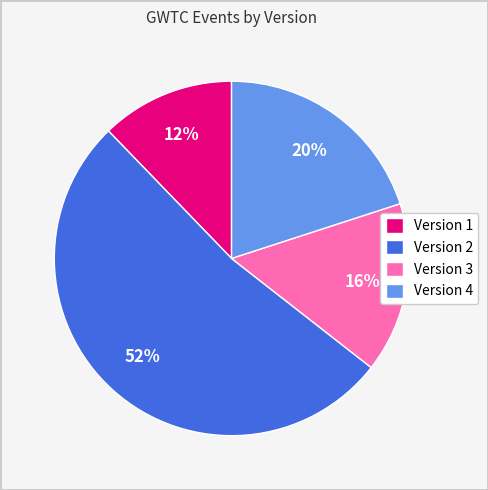

Which has a higher value, Version 3 or Version 2?

Version 2